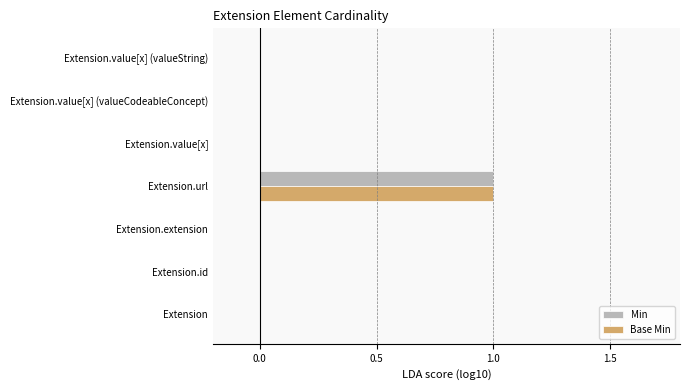

At which category is the sum across all series the highest?

Extension.url